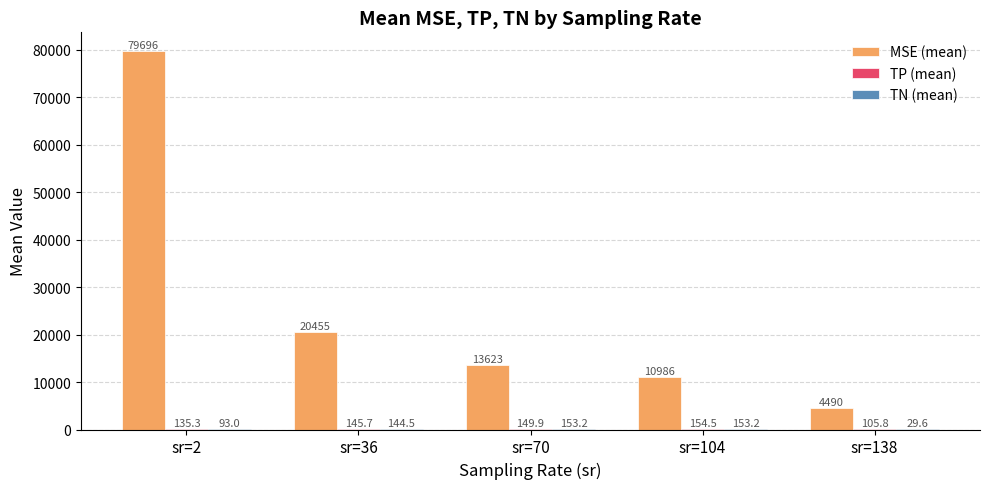

Which series changed the most between sr=104 and sr=138?

MSE (mean)